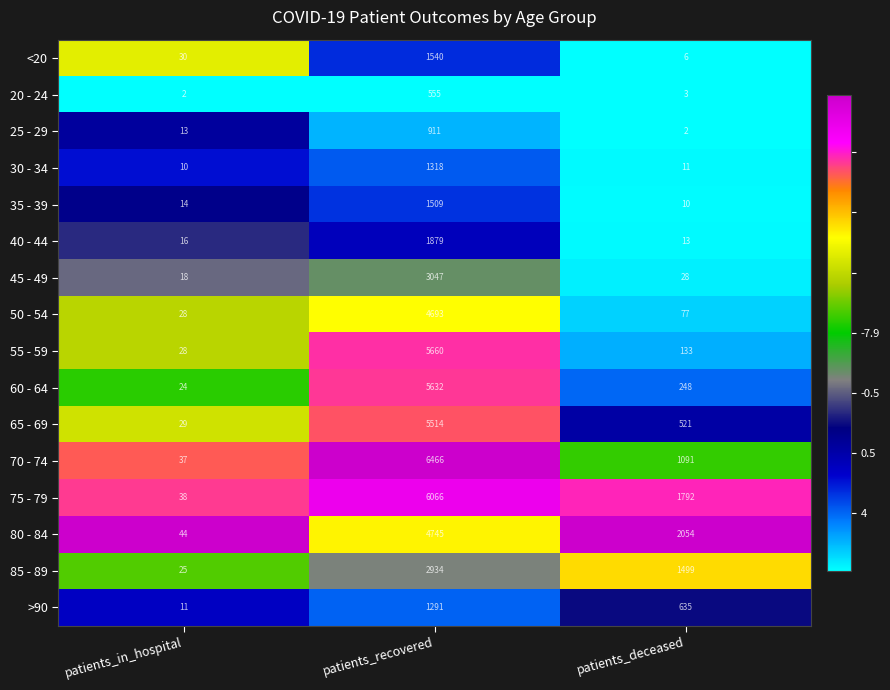

The value of >90 at patients_recovered is 1934. True or false?

False